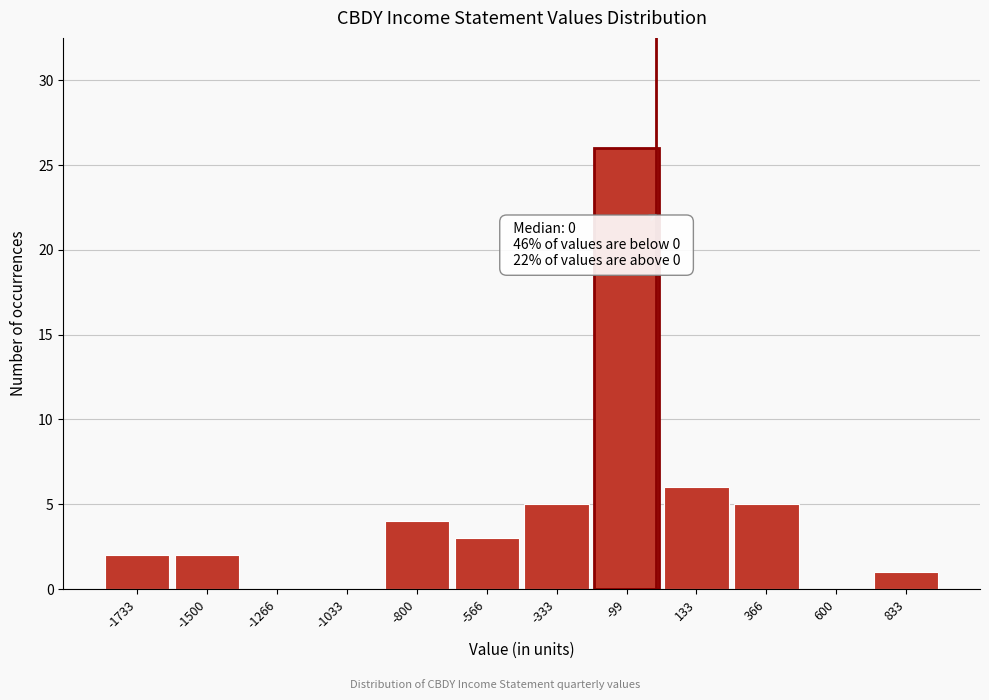

Over which range of the x-axis is the bar tallest?

-200 to 0